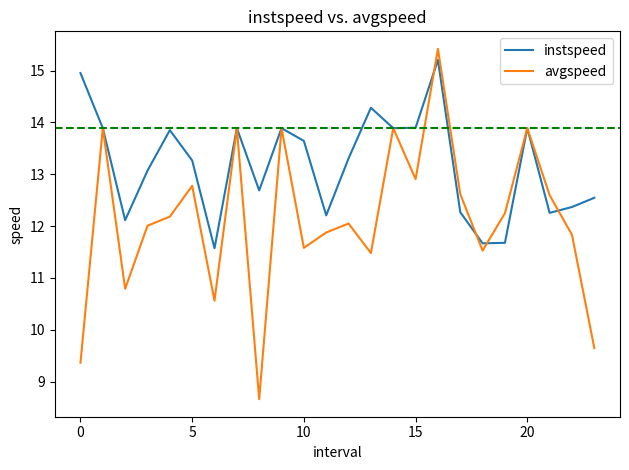

Reading left to right, list all the values displayed in this chart.

instspeed: 15.0	13.9	12.1	13.1	13.9	13.3	11.6	13.9	12.7	13.9	13.6	12.2	13.3	14.3	13.9	13.9	15.2	12.3	11.7	11.7	13.9	12.3	12.4	12.5
avgspeed: 9.4	13.9	10.8	12.0	12.2	12.8	10.6	13.9	8.7	13.9	11.6	11.9	12.0	11.5	13.9	12.9	15.4	12.6	11.5	12.3	13.9	12.6	11.8	9.6